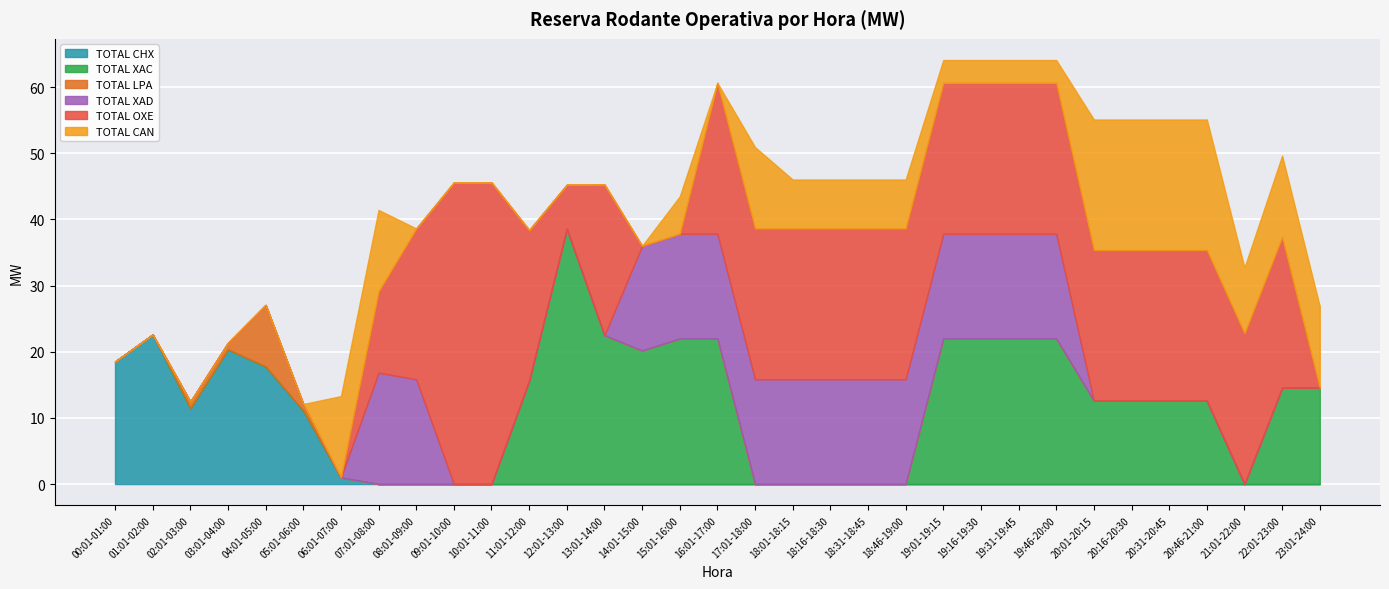

Is the value of TOTAL OXE at 14:01-15:00 greater than the value of TOTAL LPA at 19:16-19:30?

No